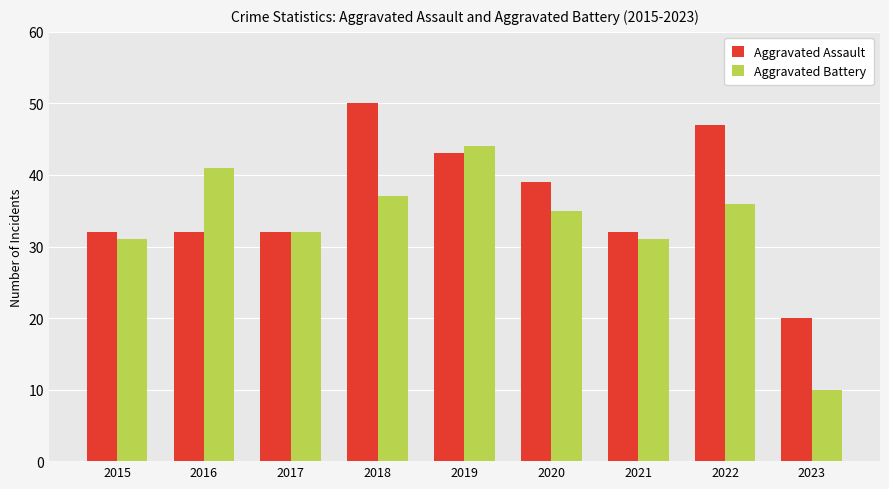

The value of Aggravated Assault at 2018 is 50. True or false?

True